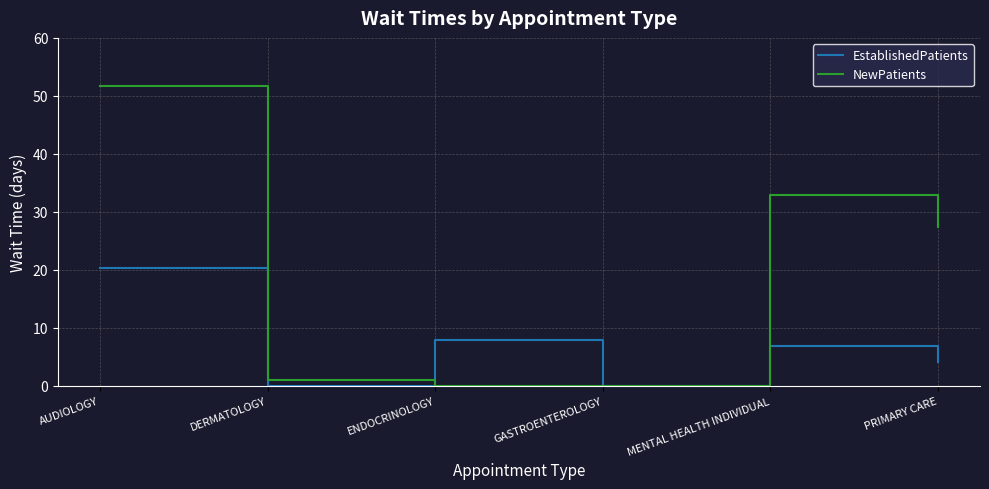

Which series has the largest range (max minus min)?

NewPatients